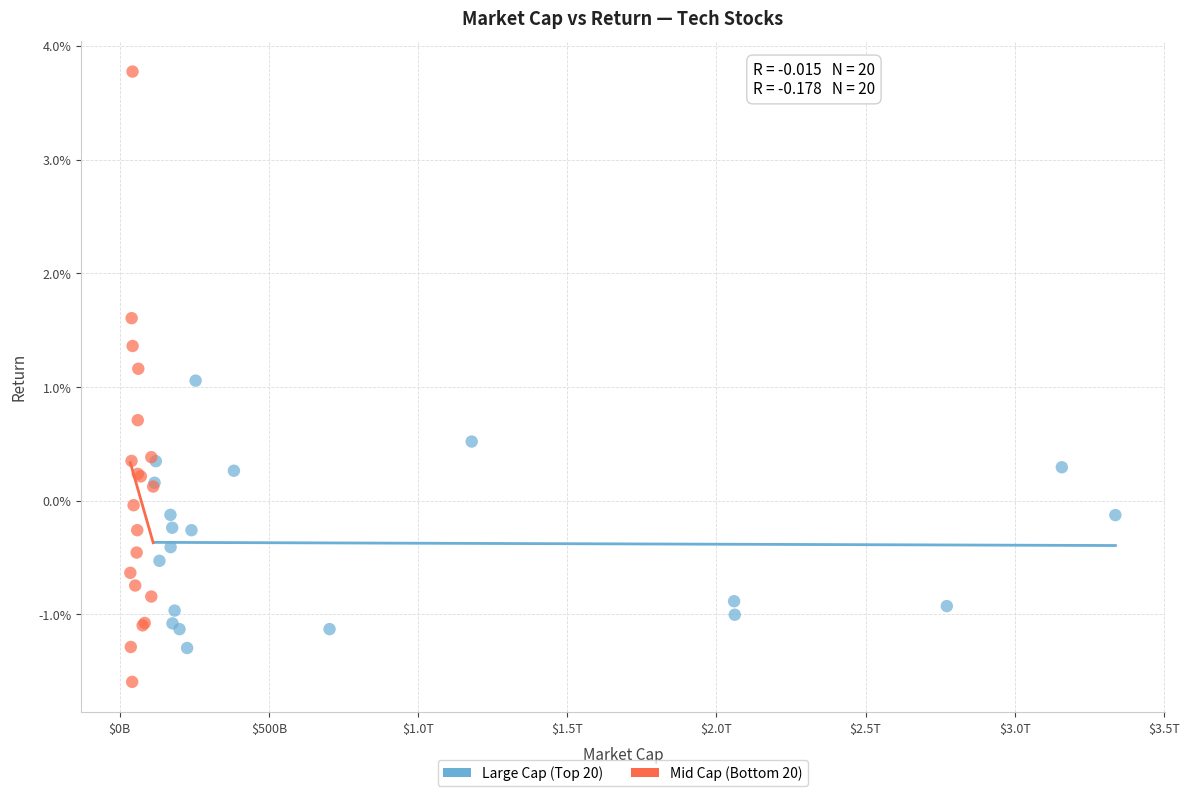

What are all the series names shown in the legend?

Large Cap (Top 20), Mid Cap (Bottom 20)